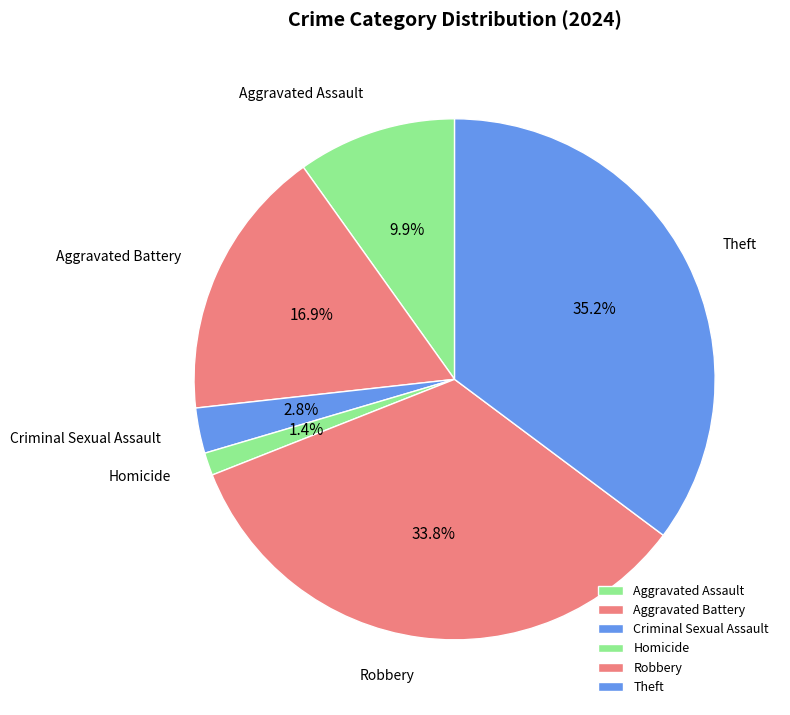

Which slice is the smallest?

Homicide